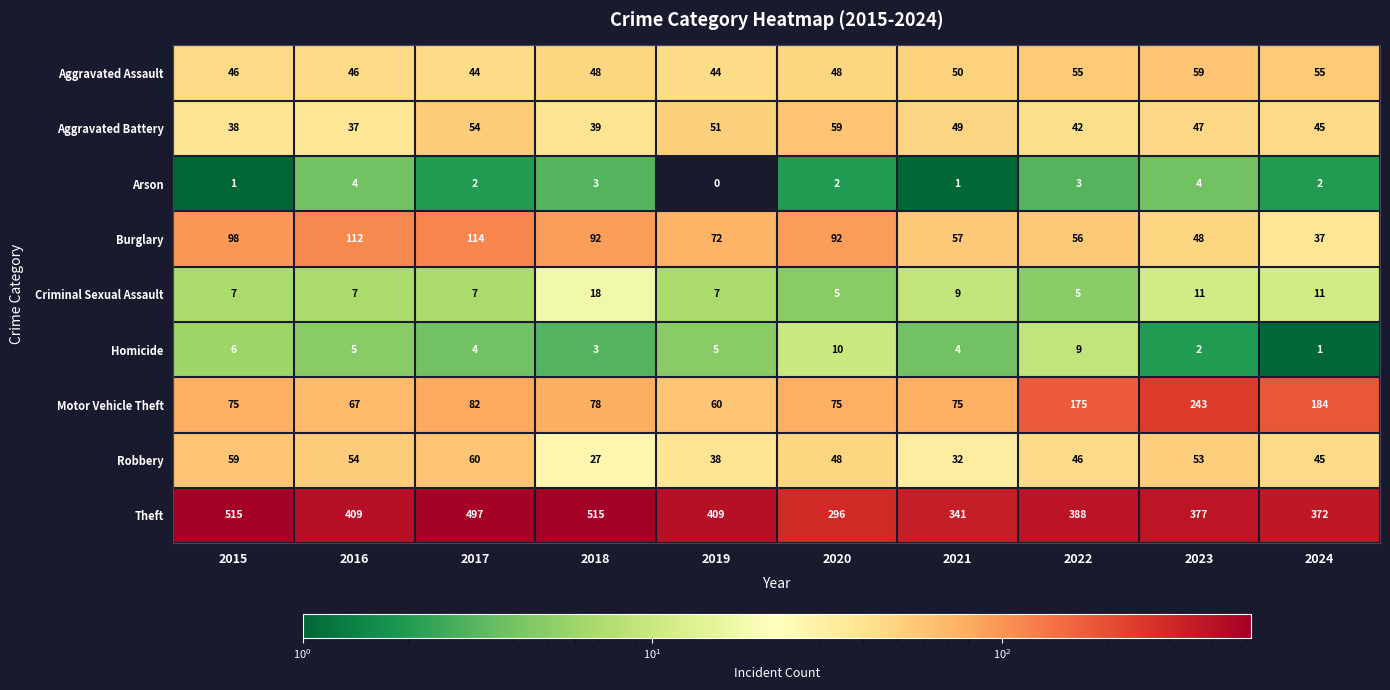

What is the total value across all series at 2015?

845